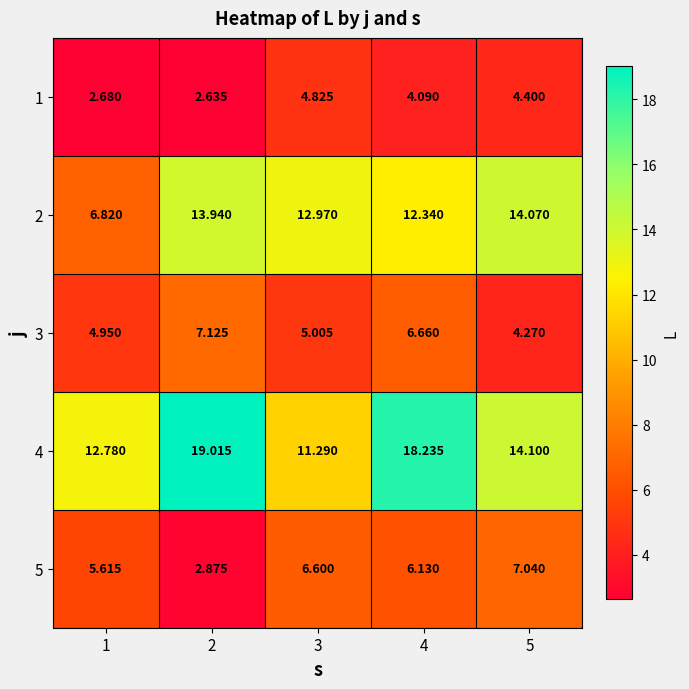

What is the spread (max minus min) of values at 3?

8.1